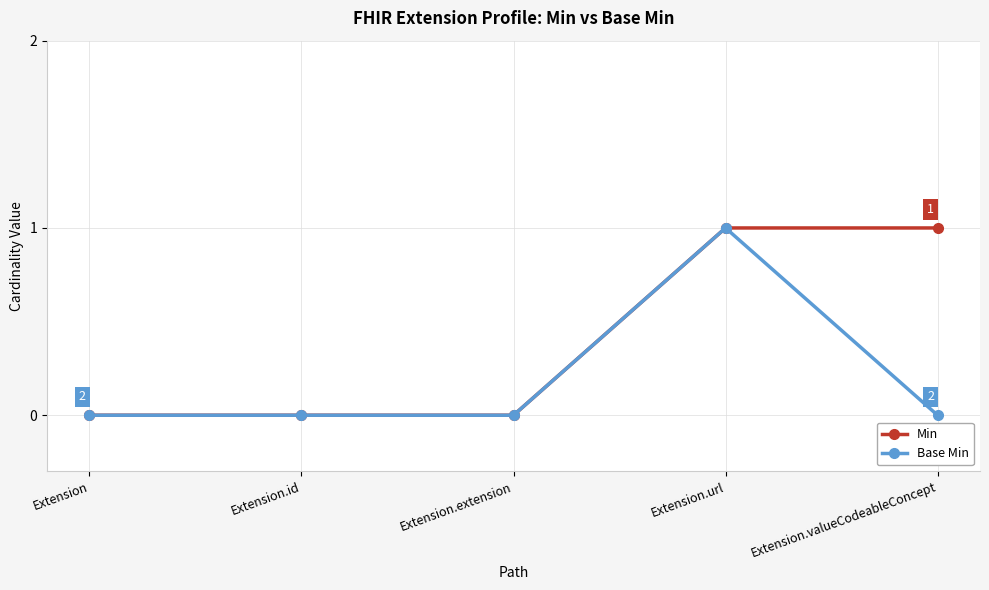

Reading left to right, list all the values displayed in this chart.

Min: Extension=0	Extension.id=0	Extension.extension=0	Extension.url=1	Extension.valueCodeableConcept=1
Base Min: Extension=0	Extension.id=0	Extension.extension=0	Extension.url=1	Extension.valueCodeableConcept=0